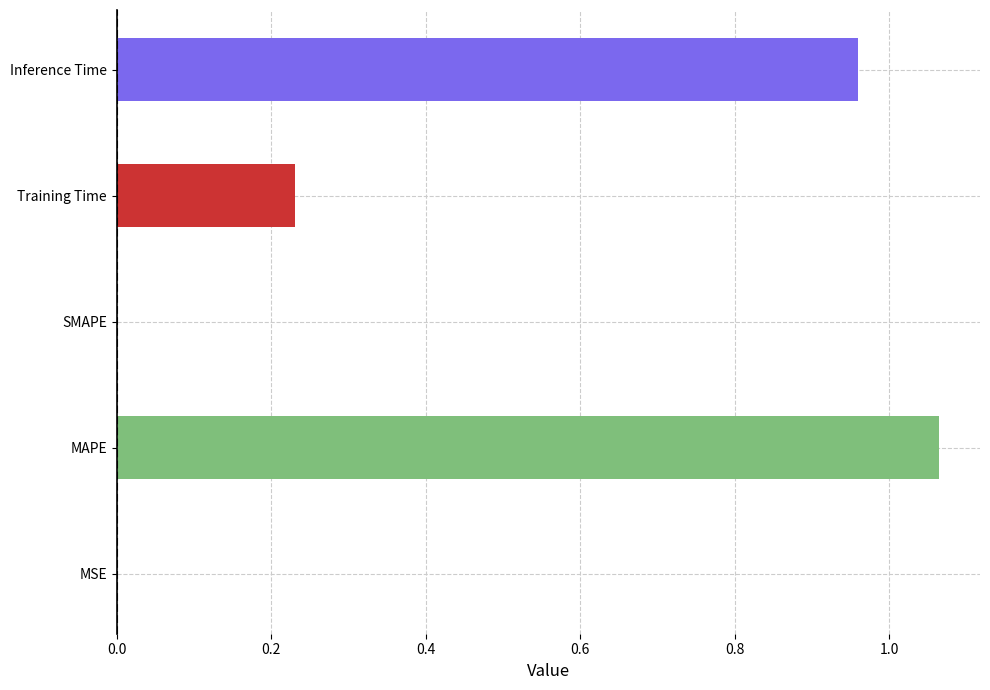

How many distinct data groups are displayed?

1